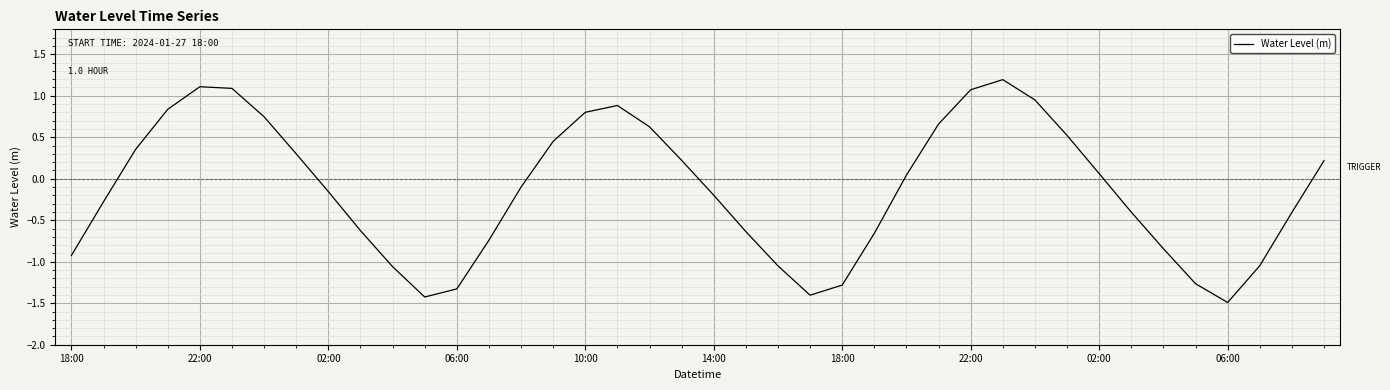

What is the minimum value shown in the chart?

-1.5